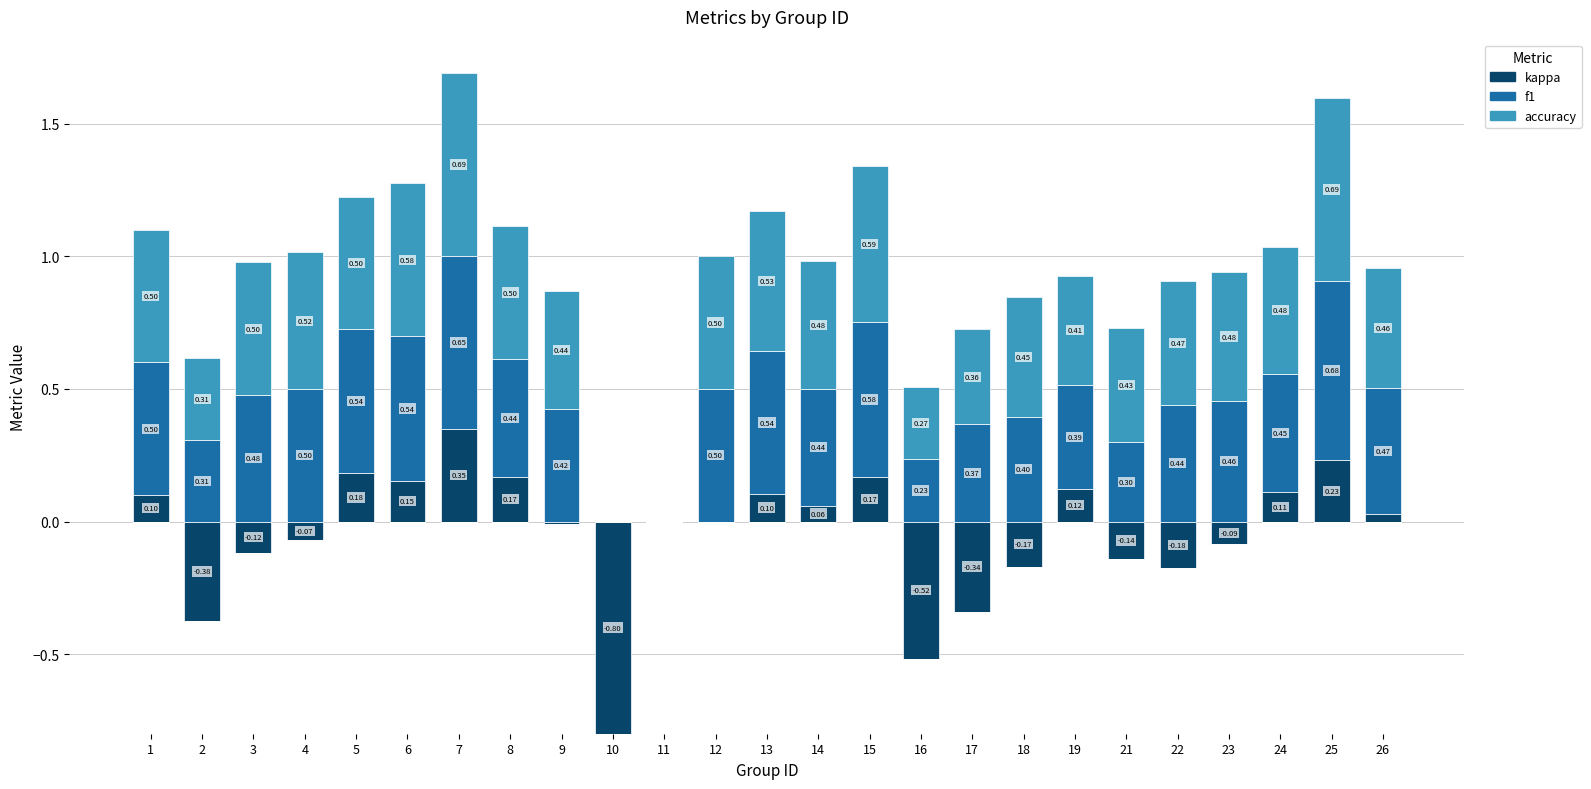

What is the highest value of the f1 series?

0.7